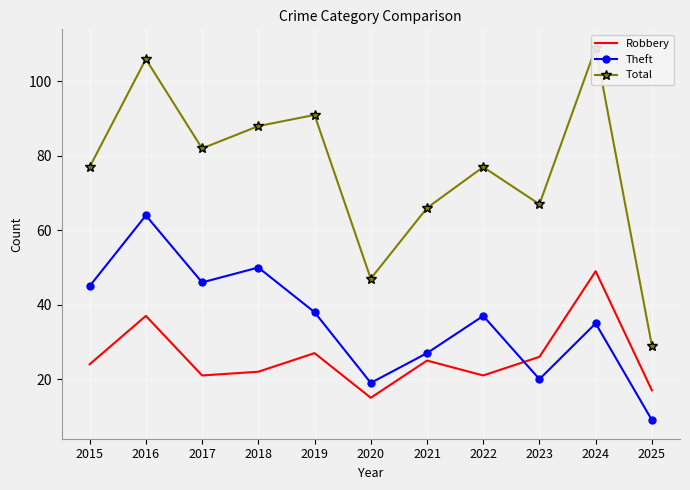

Count the number of categories in the chart.

11